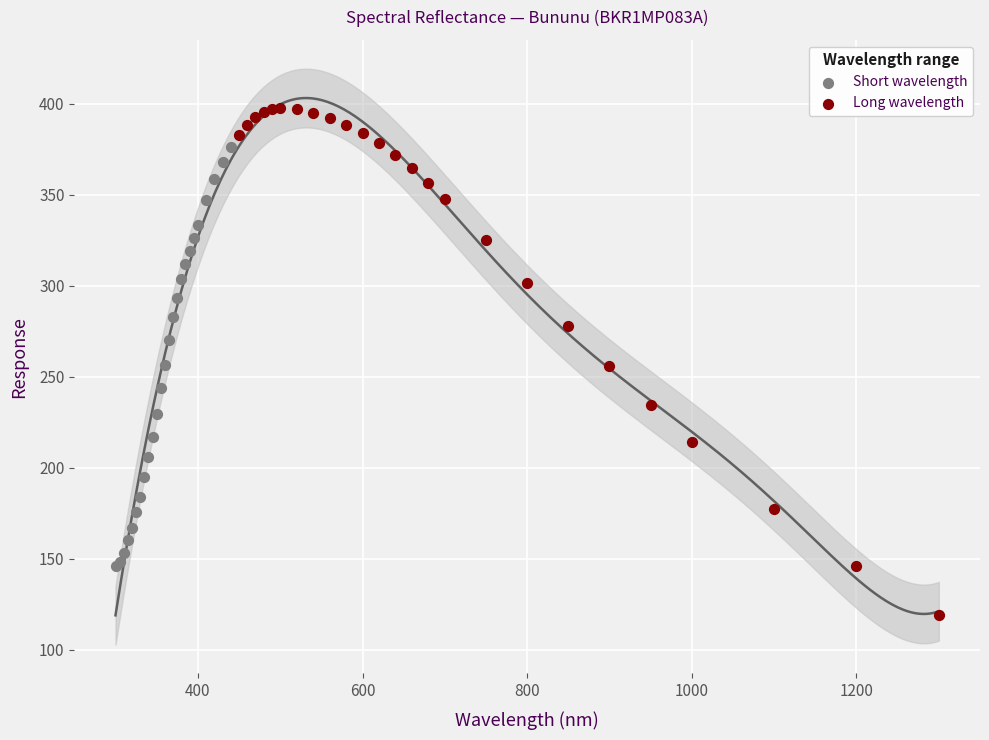

Which series contains the lowest Y value?

Long wavelength